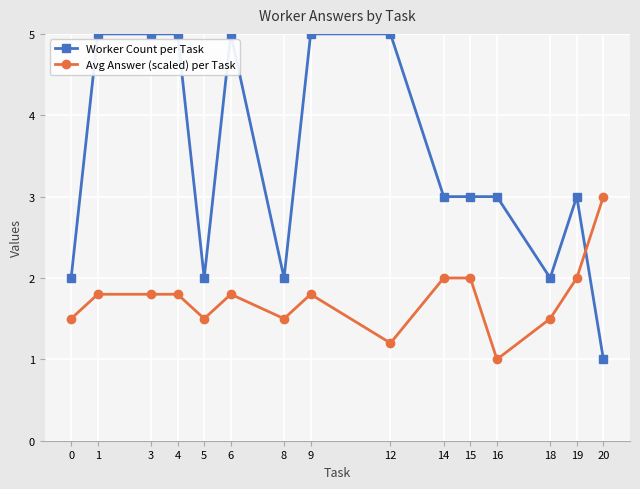

Reading right to left, transcribe all the data shown in this chart.

Worker Count per Task: 20=1.0	19=3.0	18=2.0	16=3.0	15=3.0	14=3.0	12=5.0	9=5.0	8=2.0	6=5.0	5=2.0	4=5.0	3=5.0	1=5.0	0=2.0
Avg Answer (scaled) per Task: 20=3.0	19=2.0	18=1.5	16=1.0	15=2.0	14=2.0	12=1.2	9=1.8	8=1.5	6=1.8	5=1.5	4=1.8	3=1.8	1=1.8	0=1.5